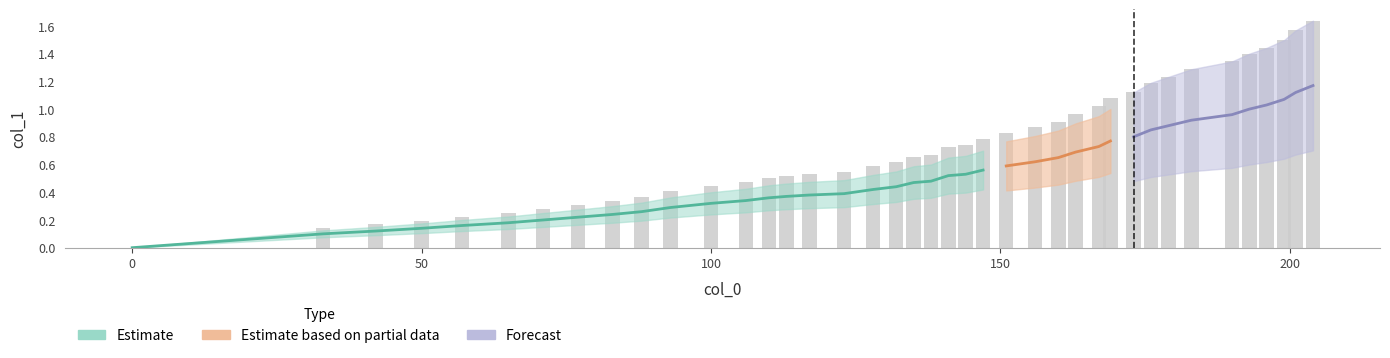

What is the sum of all values?

29.9